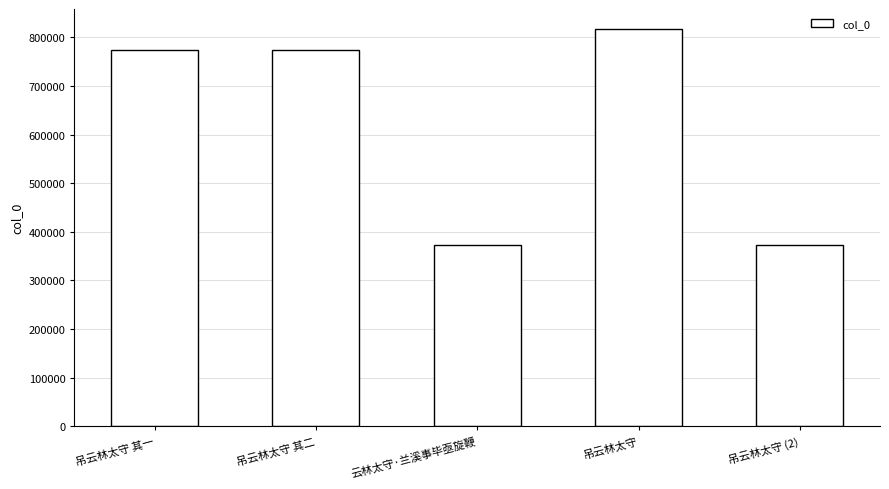

What is the value of the 1st bar from the left?

773427